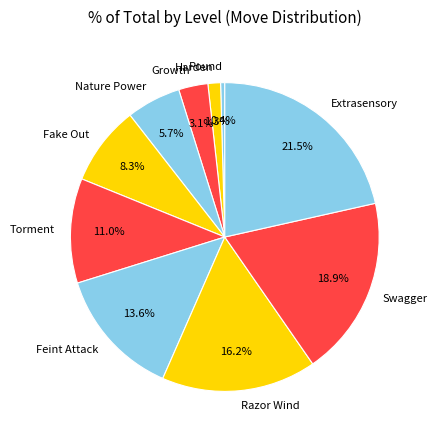

To the nearest percent, what is the difference between the largest and smallest slice percentages?

21%